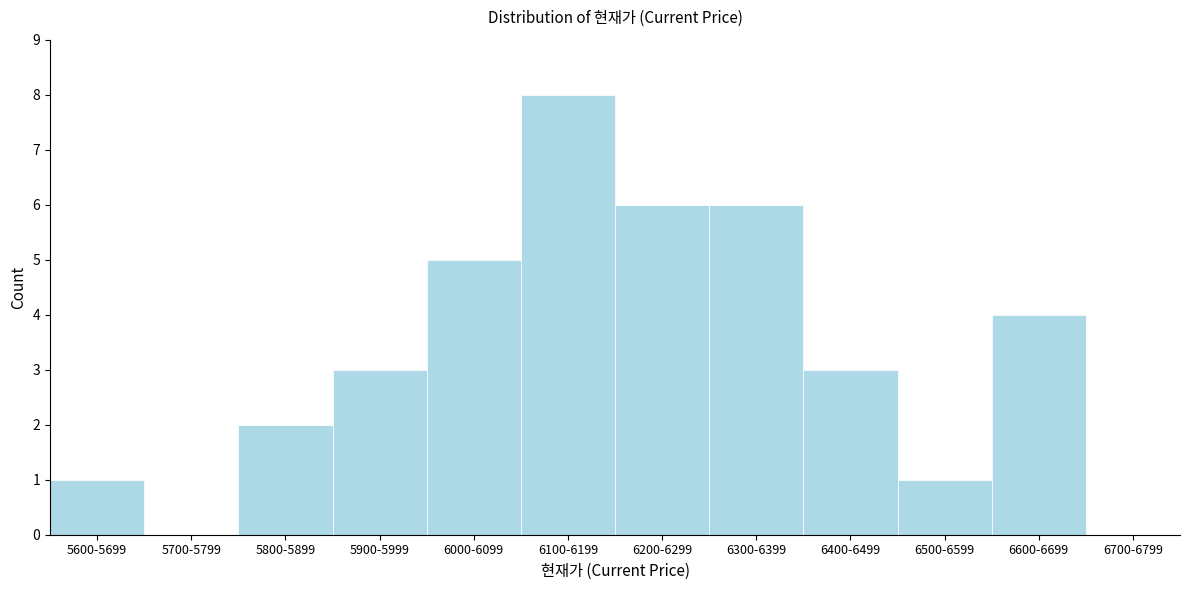

Reading right to left, what are all the values shown in this chart?

6700-6799=0	6600-6699=4	6500-6599=1	6400-6499=3	6300-6399=6	6200-6299=6	6100-6199=8	6000-6099=5	5900-5999=3	5800-5899=2	5700-5799=0	5600-5699=1